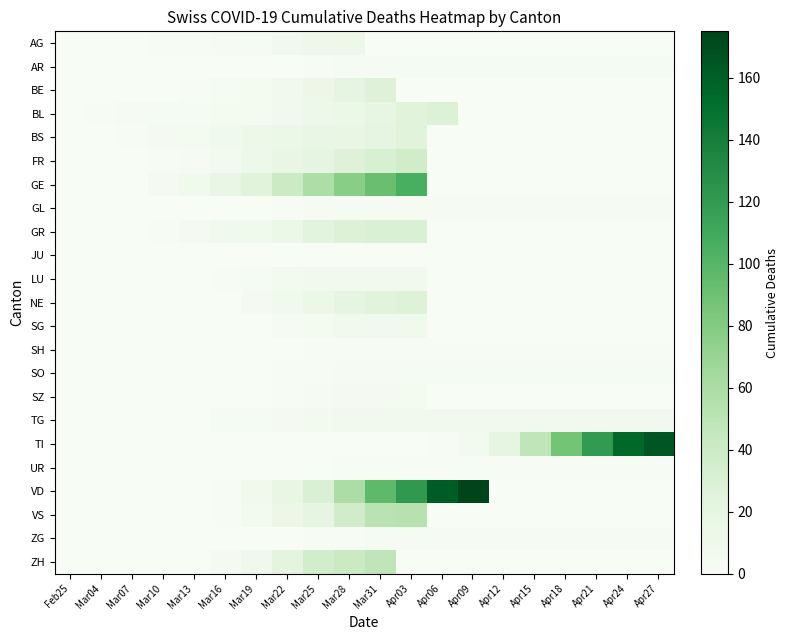

Which has a higher value, Apr27 or Mar22?

Mar22